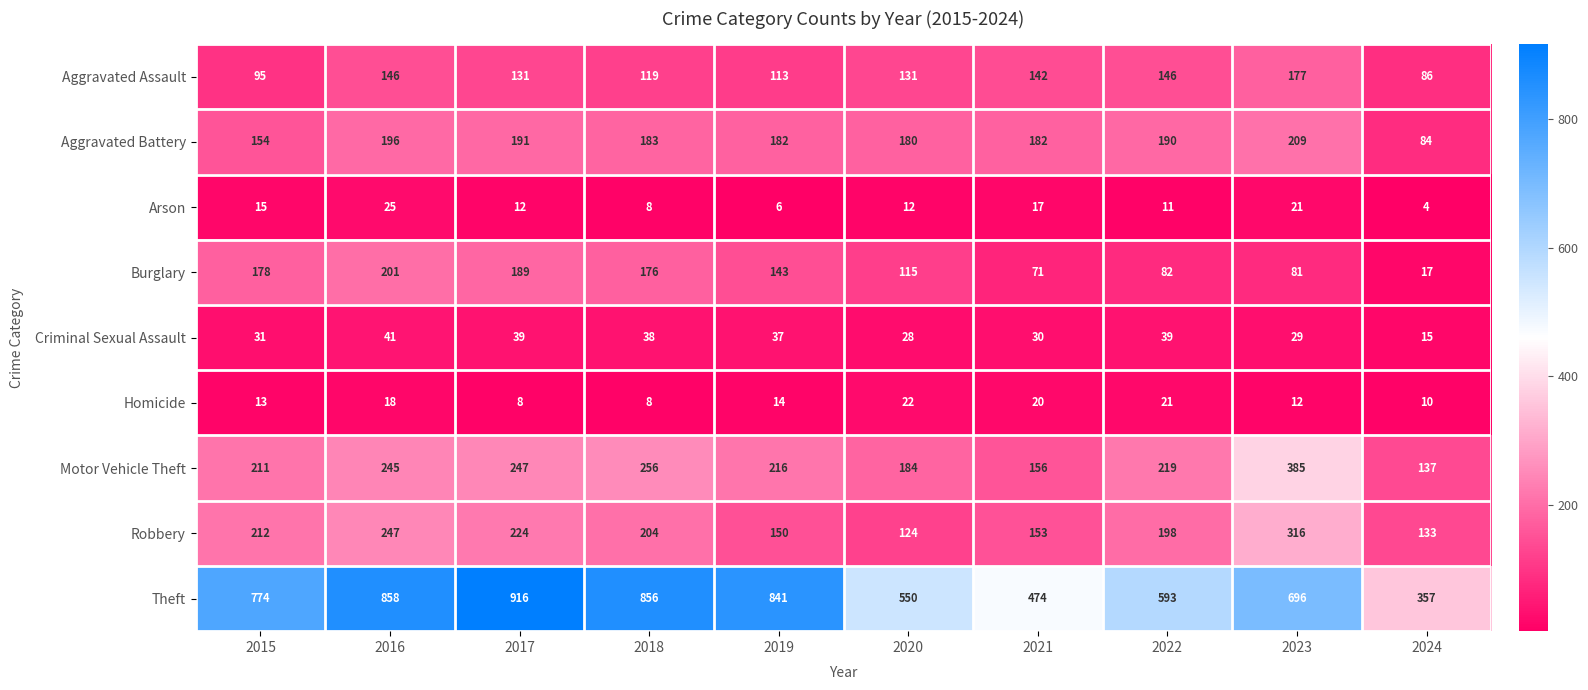

Which series has the largest total across all categories?

Theft